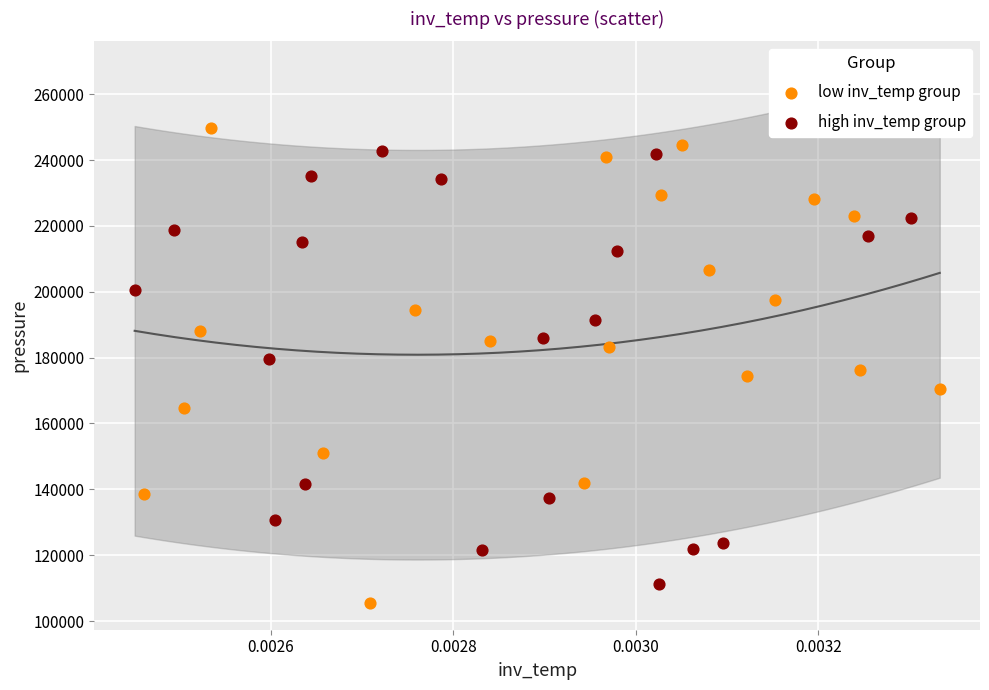

Which series has the widest spread of Y values?

low inv_temp group